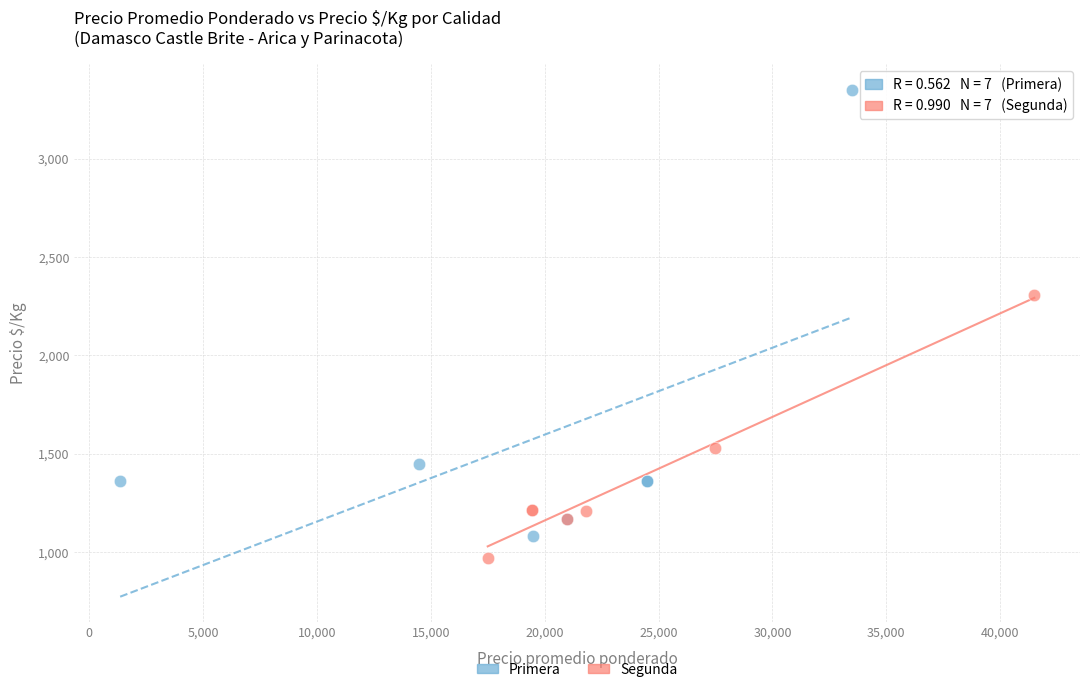

Which series contains the lowest Y value?

Segunda